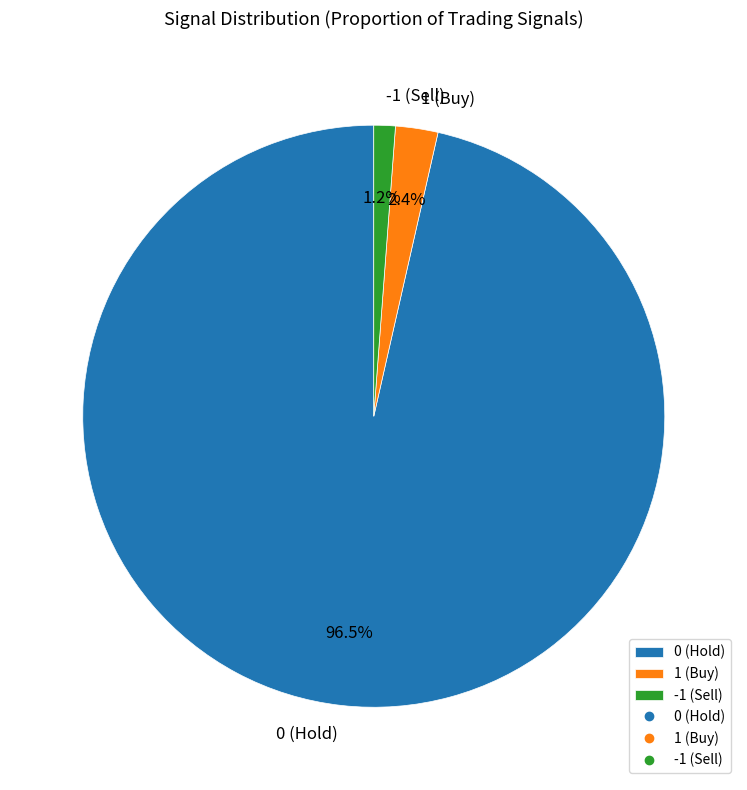

Rank the categories by value from lowest to highest.

-1 (Sell), 1 (Buy), 0 (Hold)